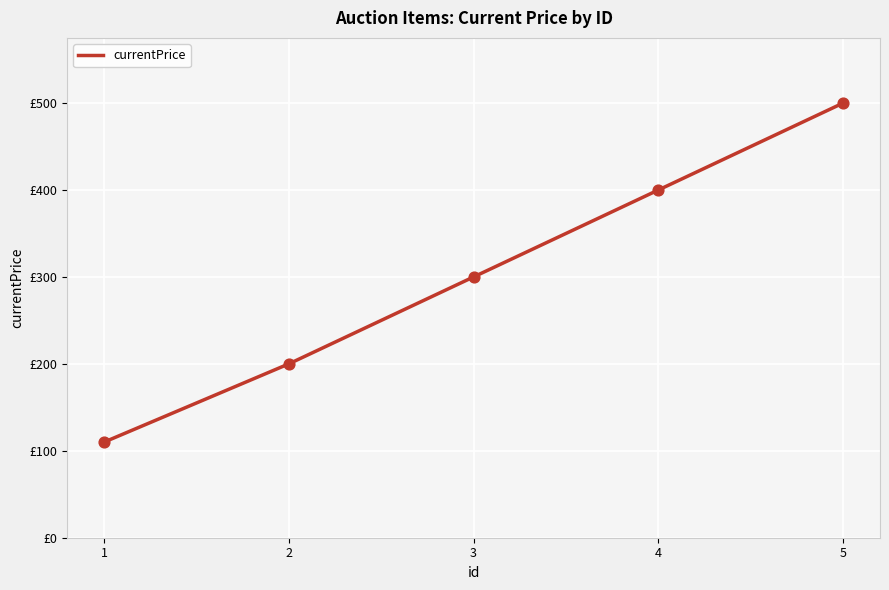

Which has a higher value, 2 or 3?

3